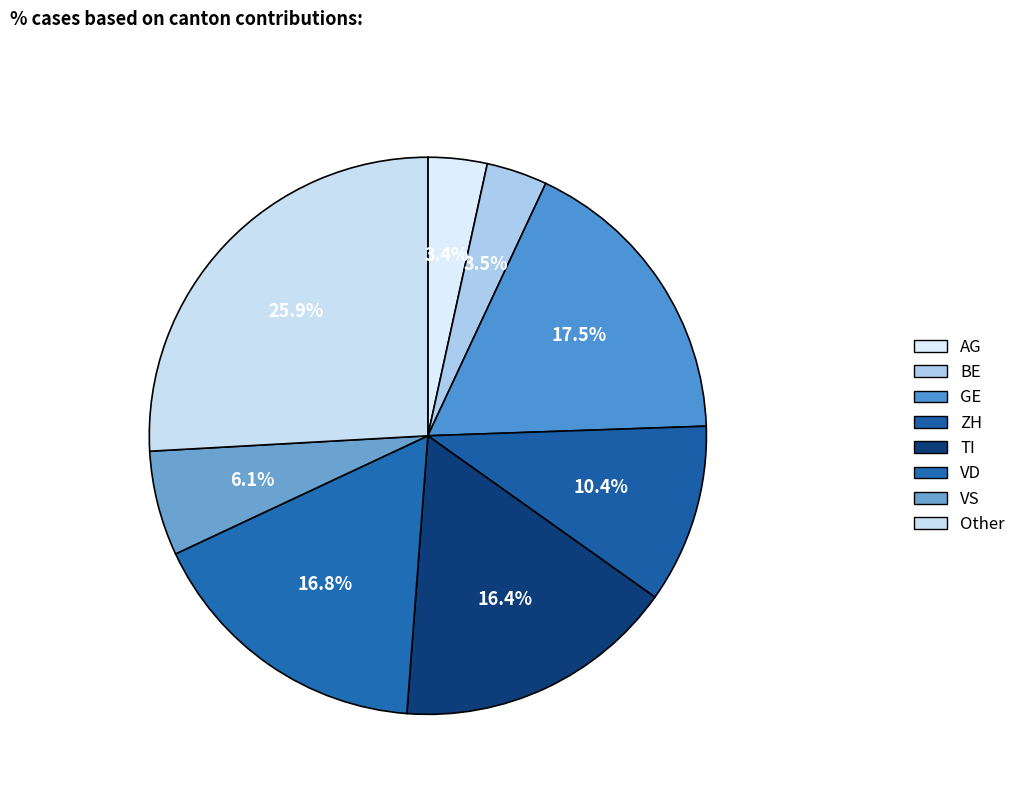

How many slices are in this pie chart?

8